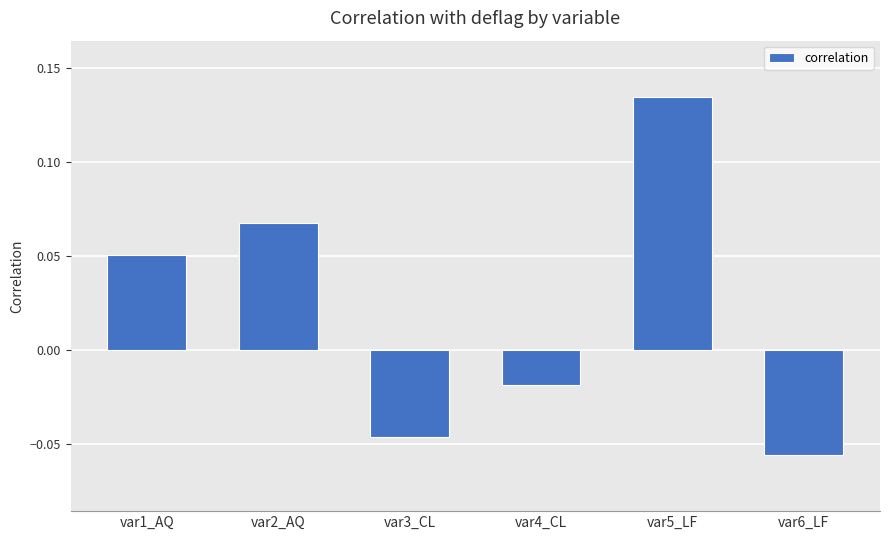

True or false: the data shows 0.0 at var2_AQ.

False